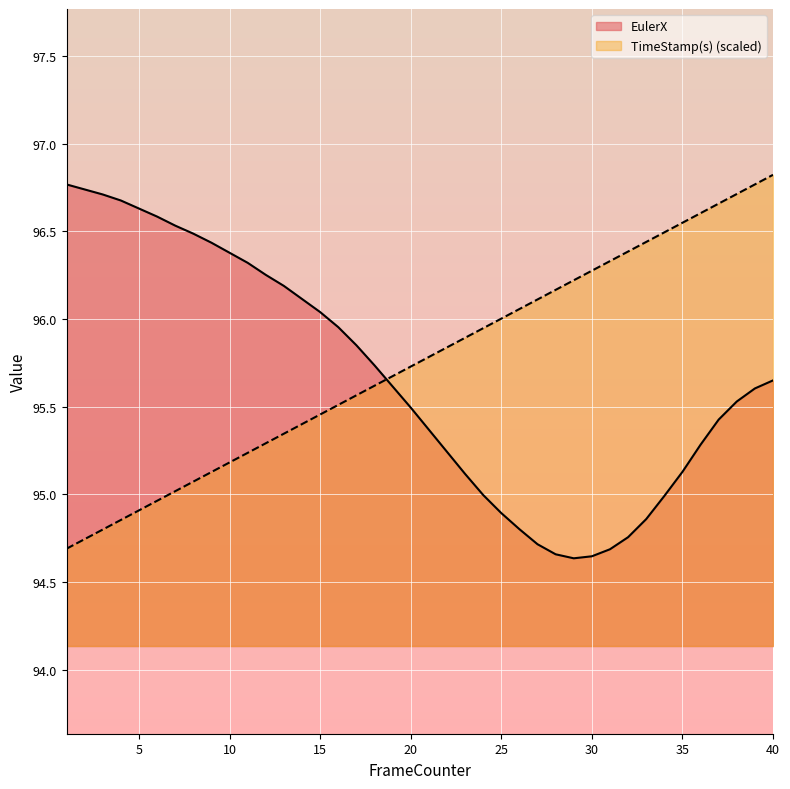

What is the value of the EulerX point at the 39th from the left?

95.6